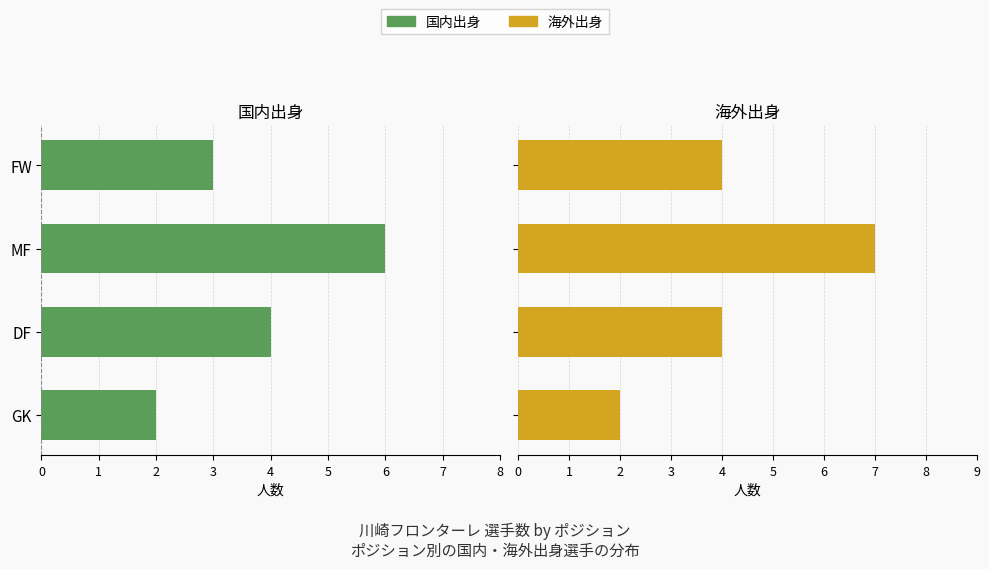

How many 海外出身 values are between 4 and 7?

3